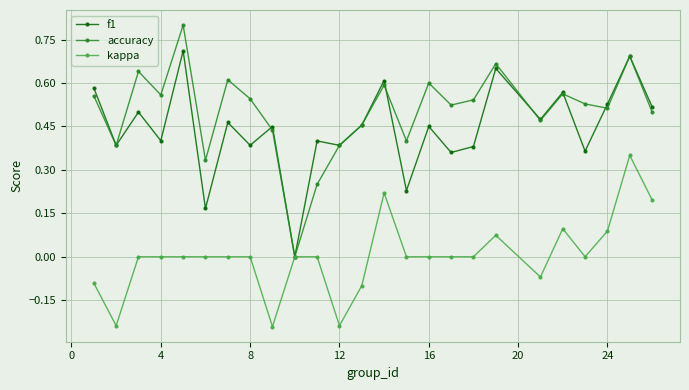

True or false: kappa has more than 0 interior local peaks.

True